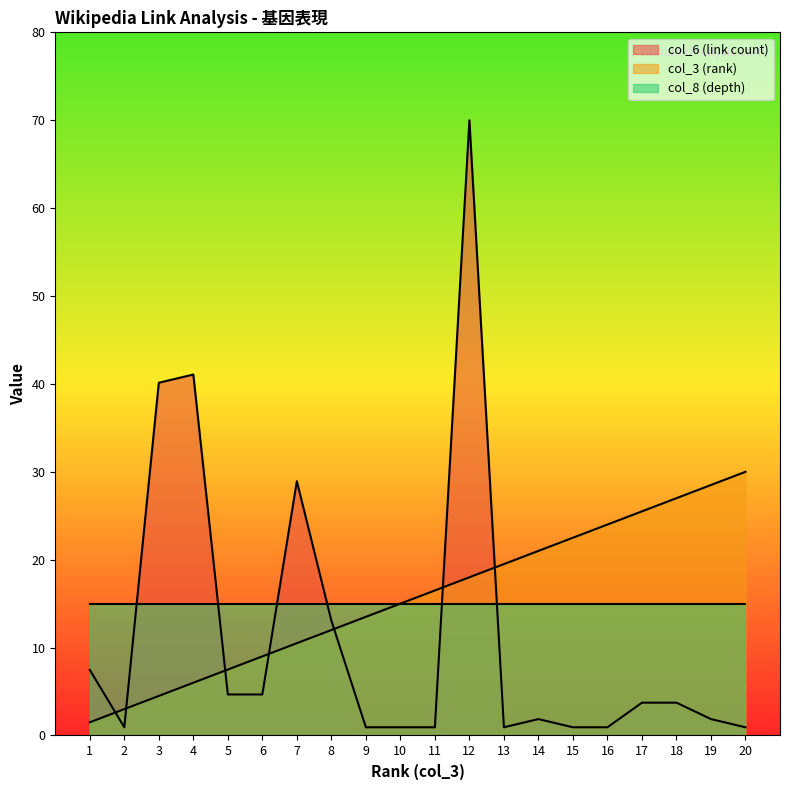

What is the value of the col_6 (link count) point at the 10th from the left?

0.9